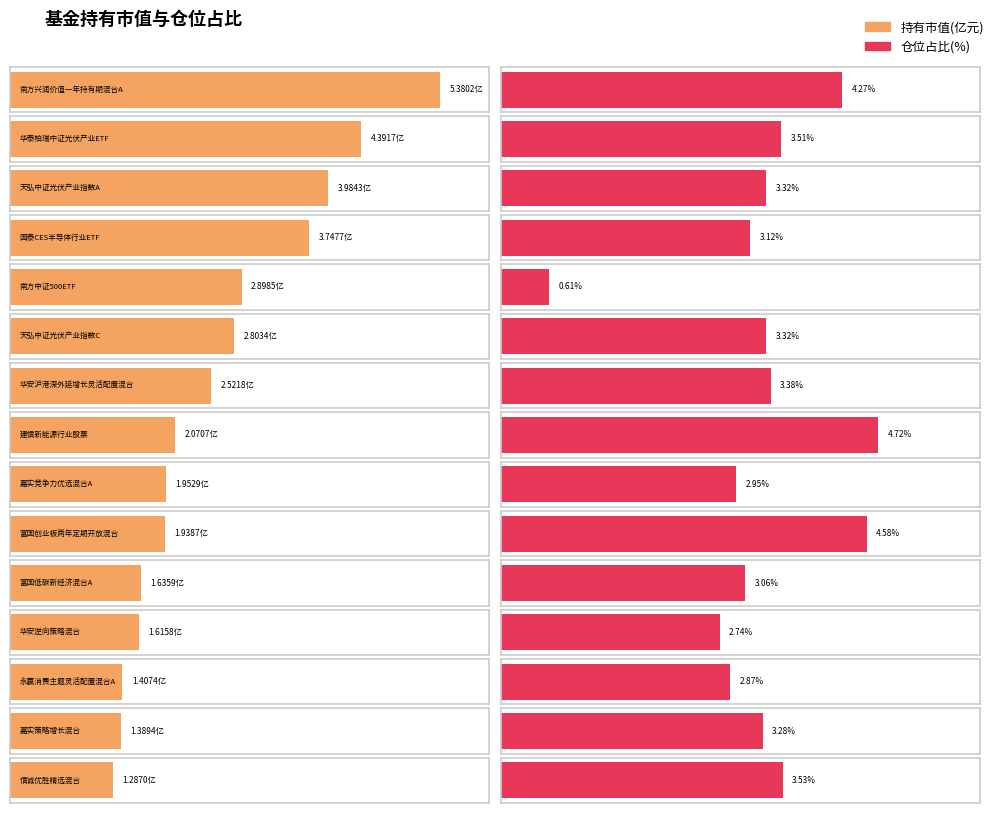

At which category is the sum across all series the highest?

南方兴润价值一年持有期混合A